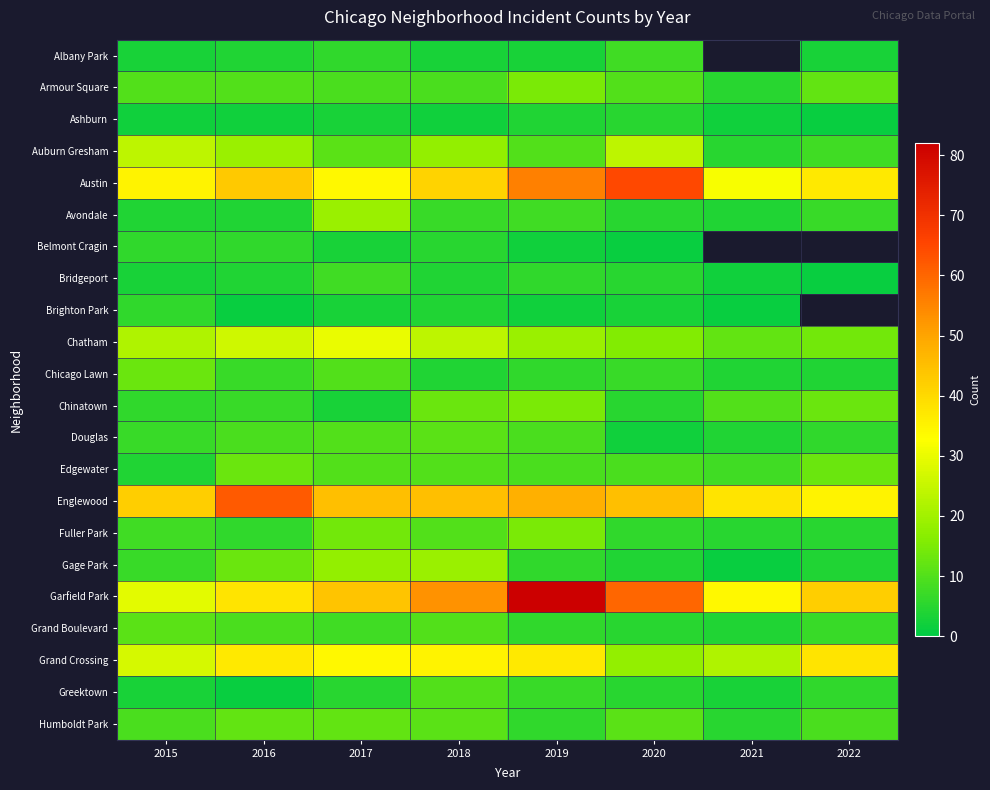

True or false: Avondale has a value of 3.5 at 2020.

False